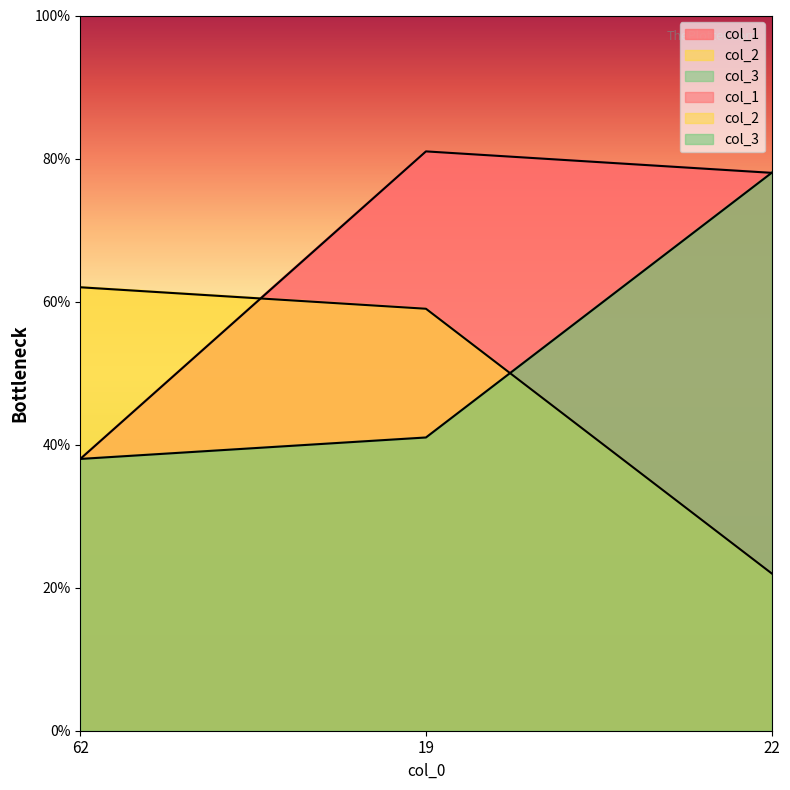

What is the approximate value of col_1 at 19, to the nearest 5?

80